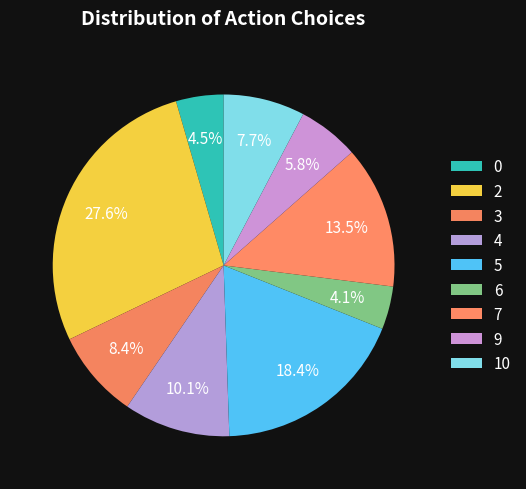

How many segments does this pie chart have?

9